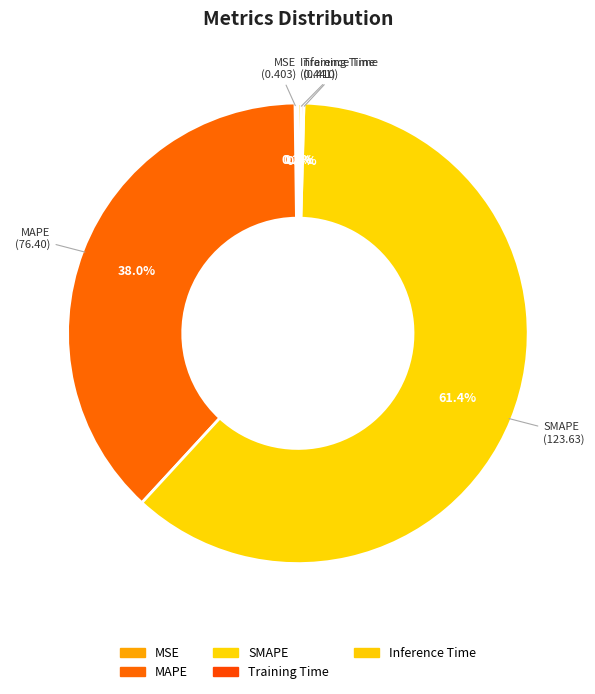

True or false: MAPE accounts for 48% of the total.

False